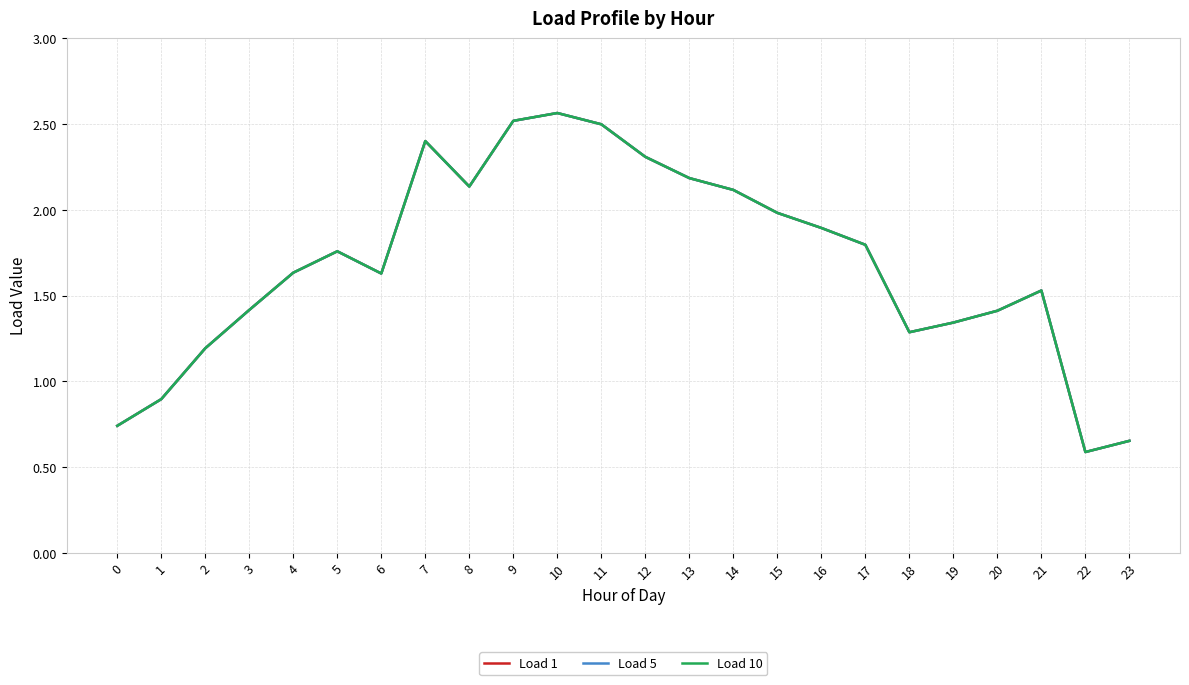

Does the chart have visible grid lines?

Yes